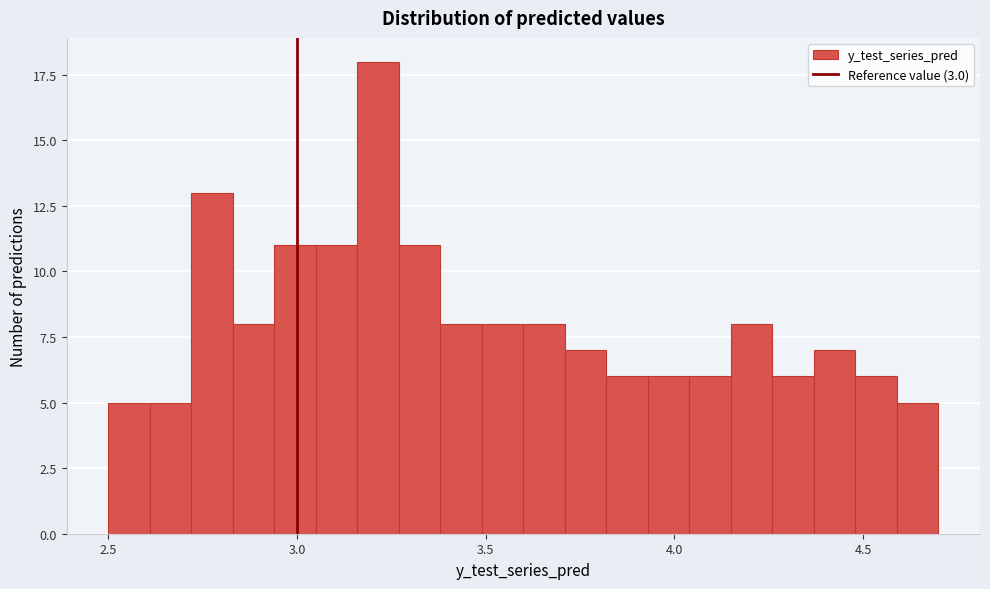

Read against the x-axis, roughly where is the centre of the tallest bar?

3.20